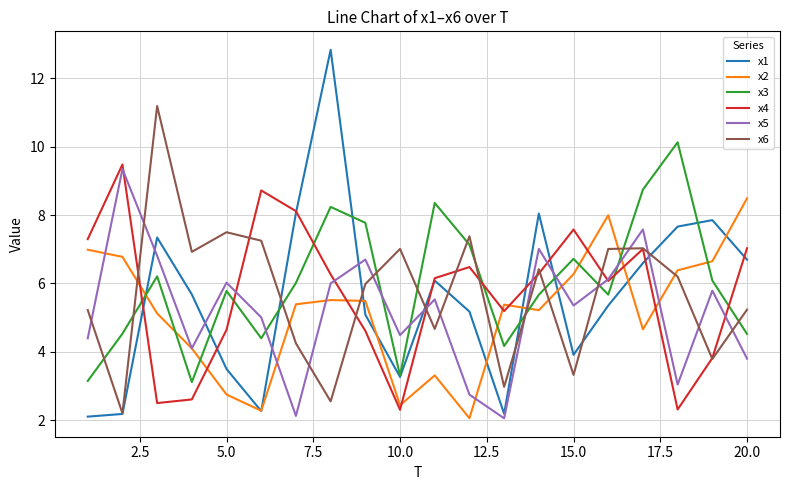

True or false: x6 and x5 intersect in this chart.

True